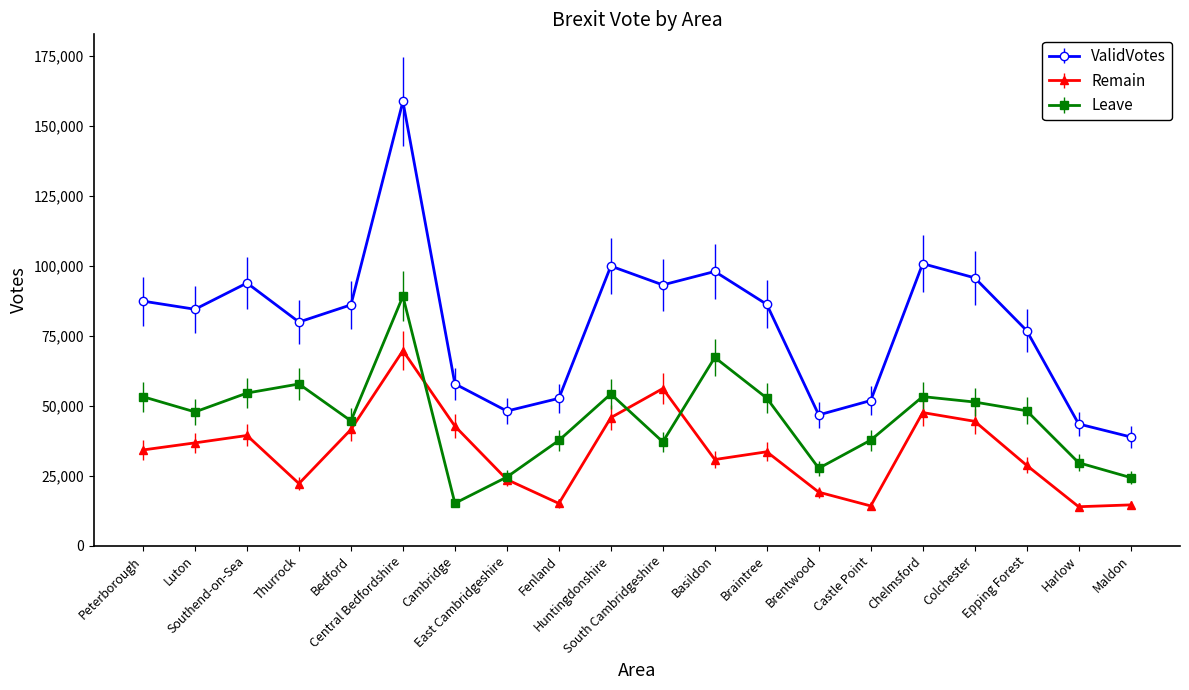

At which label does ValidVotes reach its minimum?

Maldon